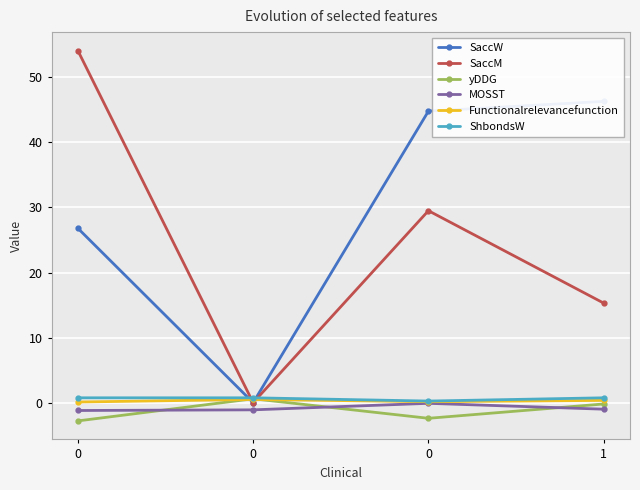

True or false: SaccM and MOSST intersect in this chart.

False